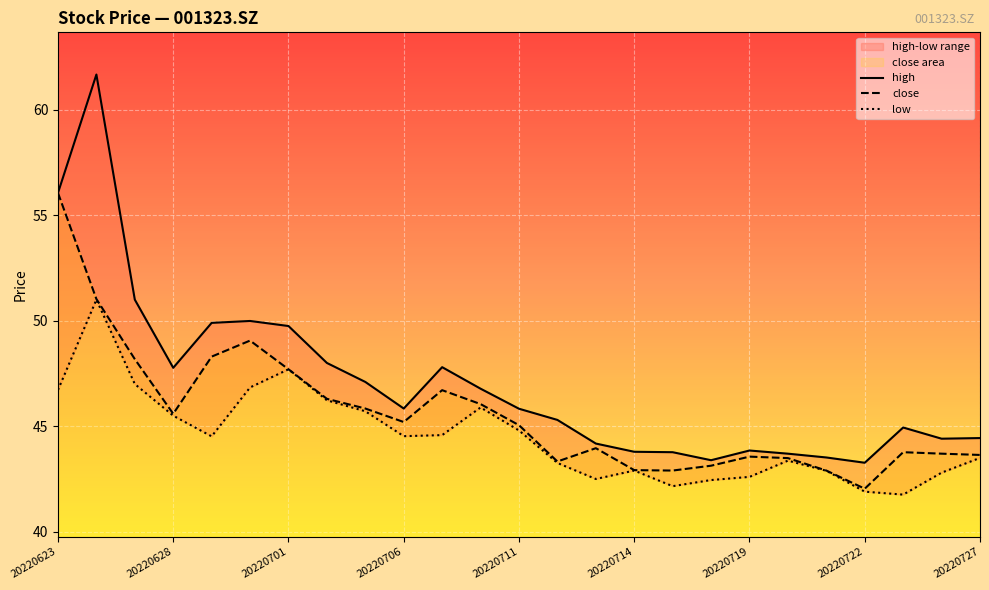

Where does the high series first go above 45?

20220623